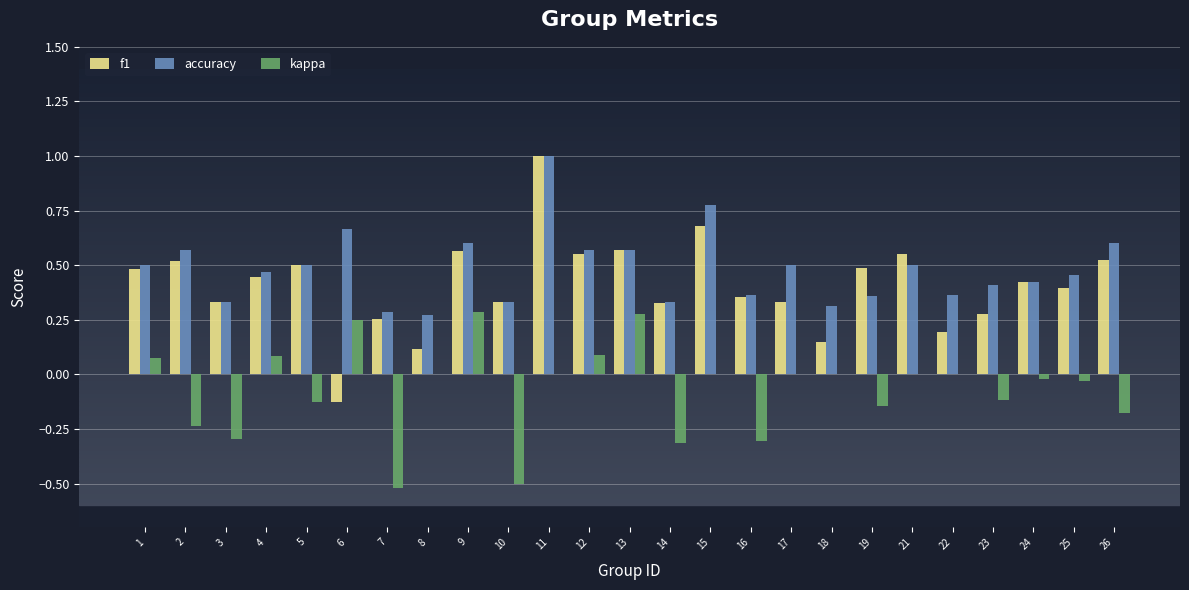

The accuracy series shows 0.3 at 14. True or false?

True